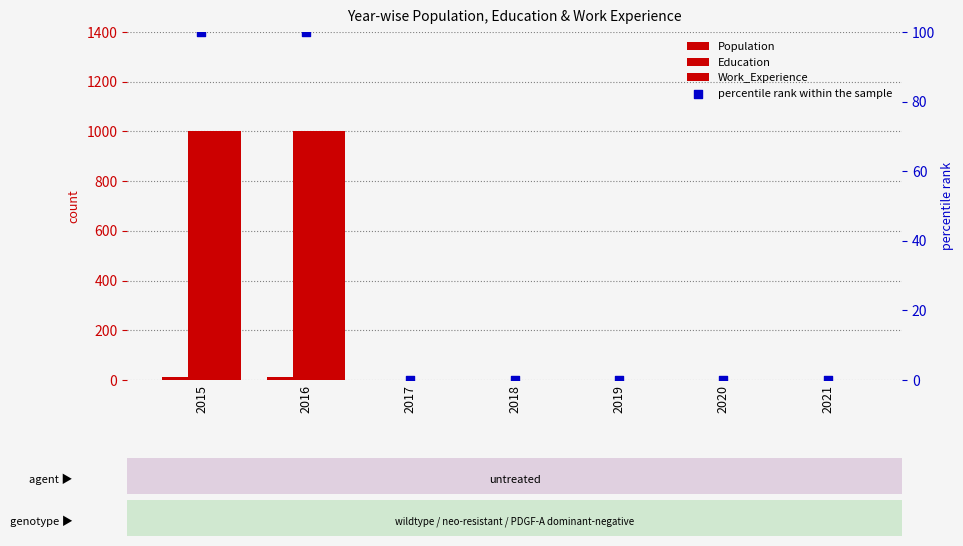

At how many categories does at least one series exceed 202?

2